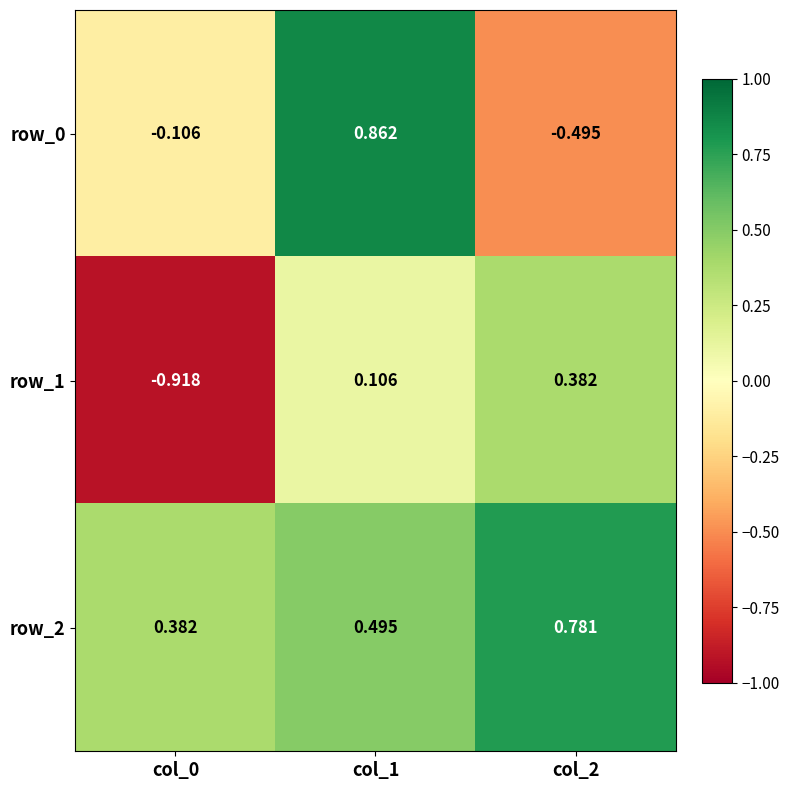

What is the total value across all series at col_0?

-0.6